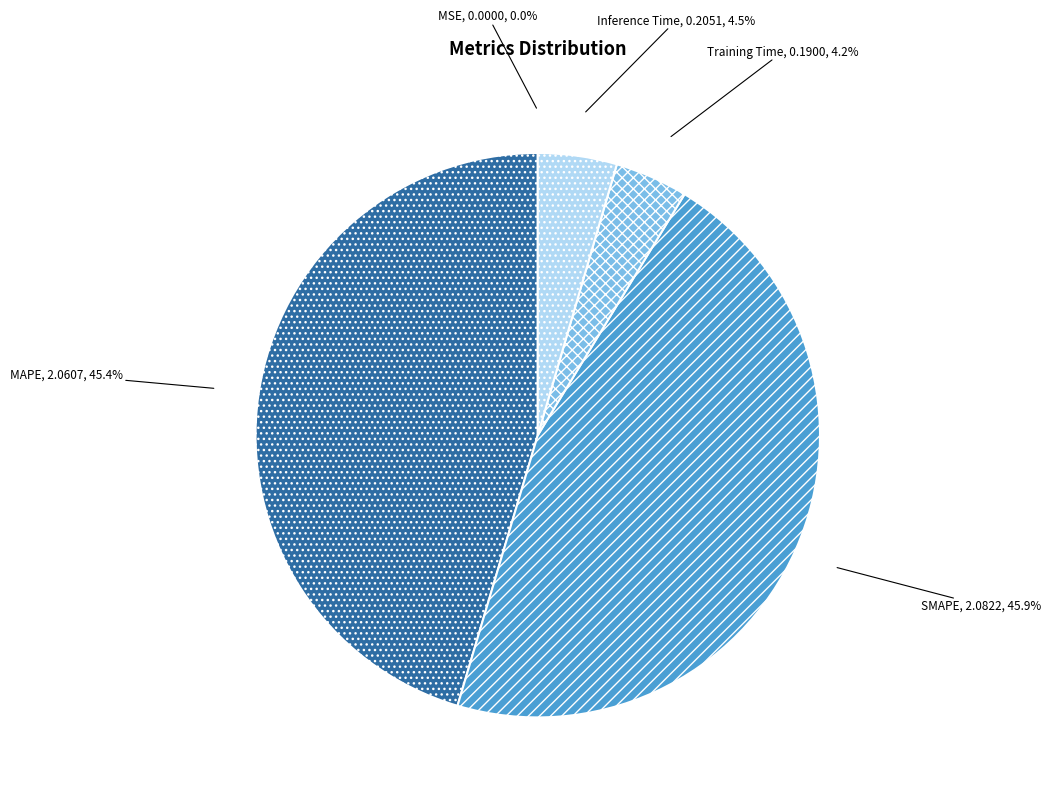

To the nearest percent, what percentage of the pie is MAPE?

45%